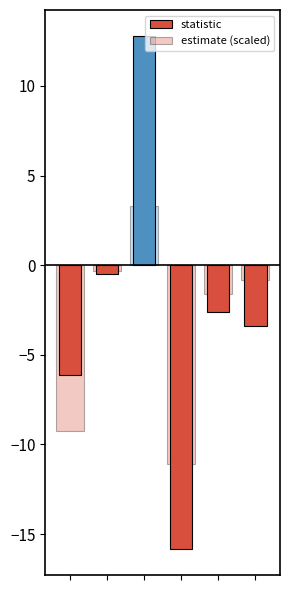

Where is estimate (scaled) nearest to the value -3?

4